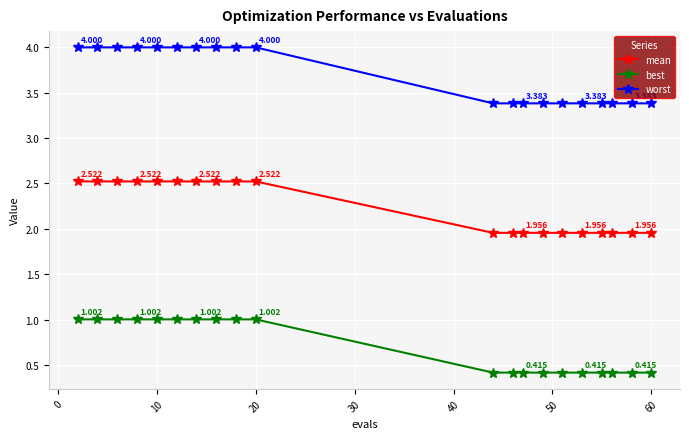

Which series has the largest total across all categories?

worst